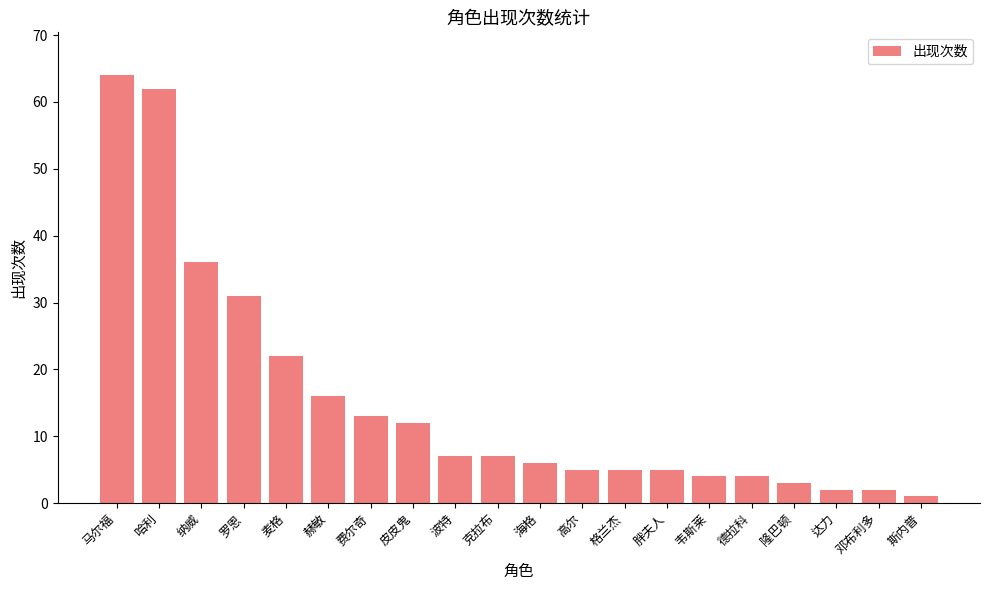

How many data points are less than 7?

10